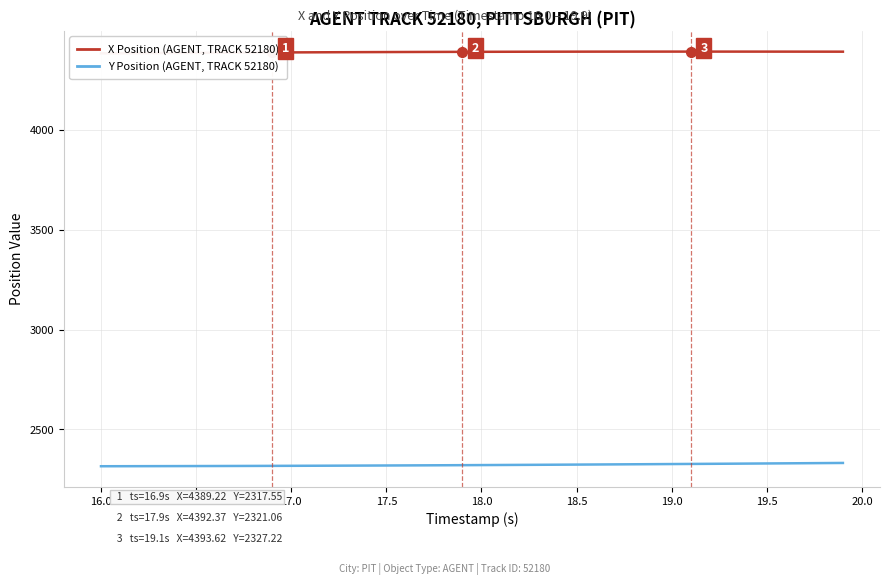

At how many categories does at least one series exceed 4001?

40